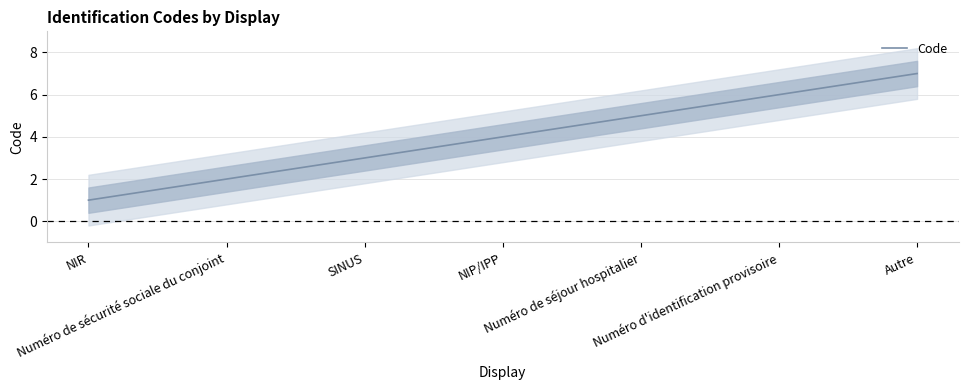

What is the difference between the maximum and minimum values?

6